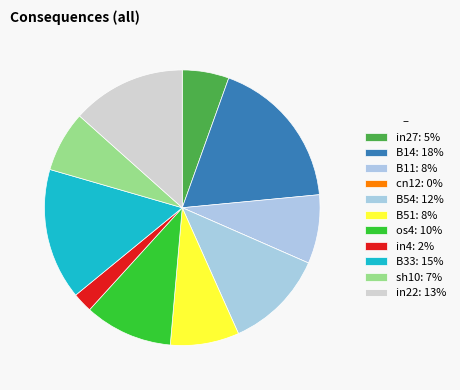

What is the largest slice in the pie chart?

B14